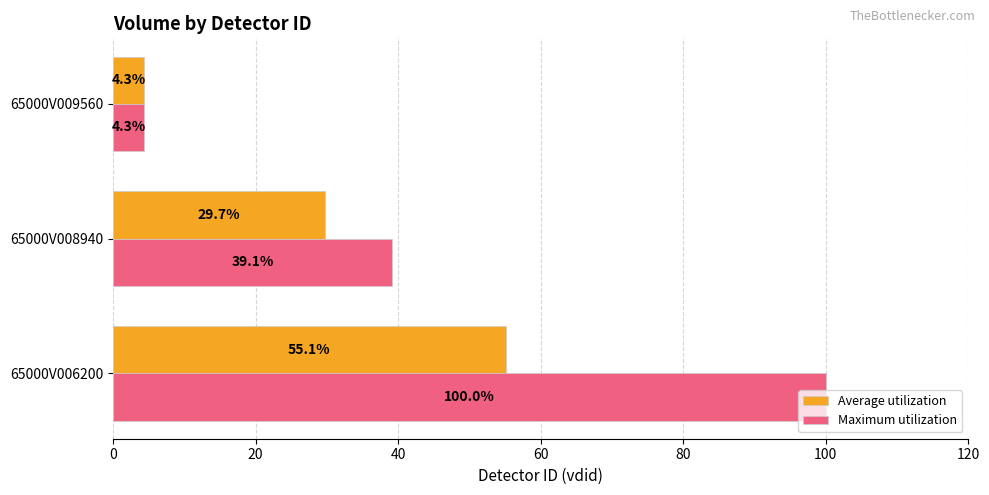

What are all the series names shown in the legend?

Average utilization, Maximum utilization